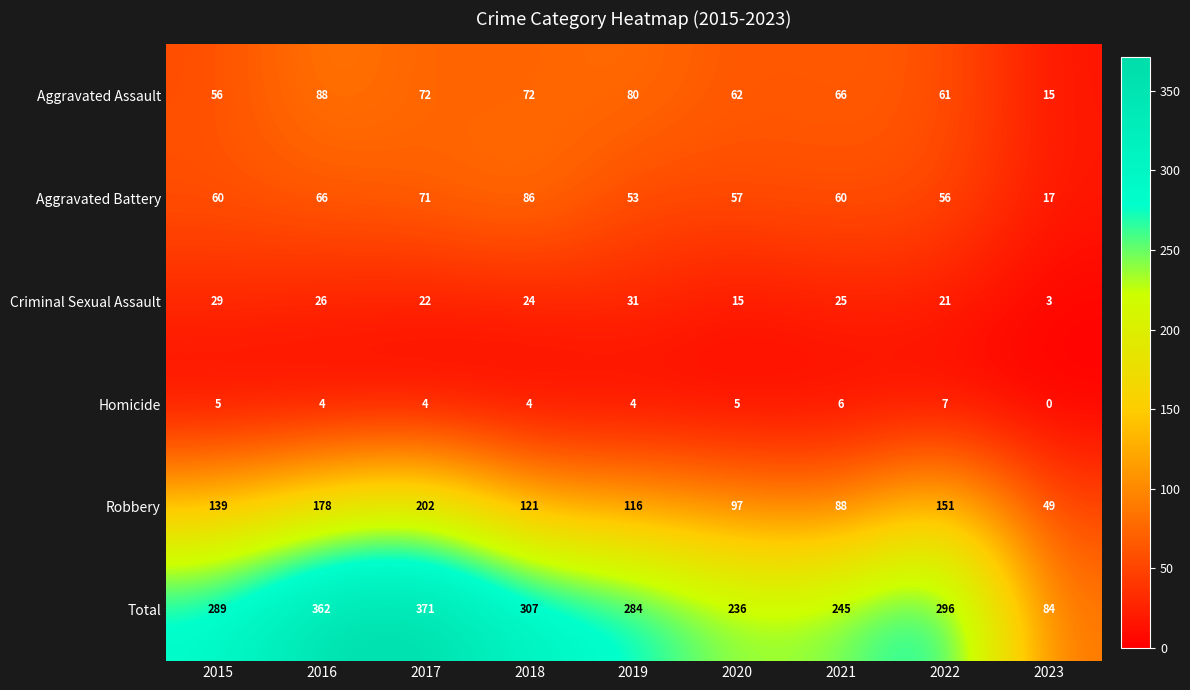

True or false: Robbery has a value of 120 at 2016.

False